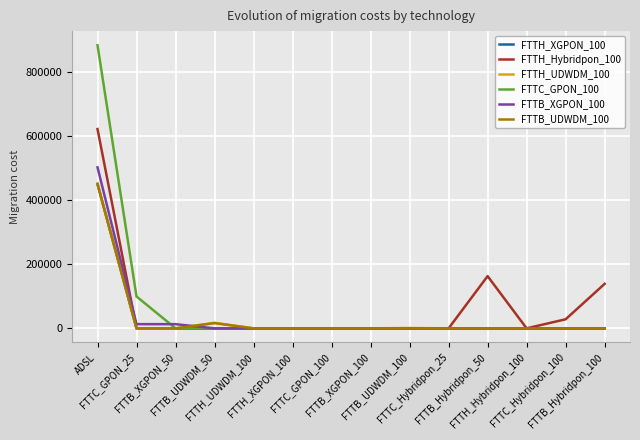

Which series has the largest range (max minus min)?

FTTC_GPON_100